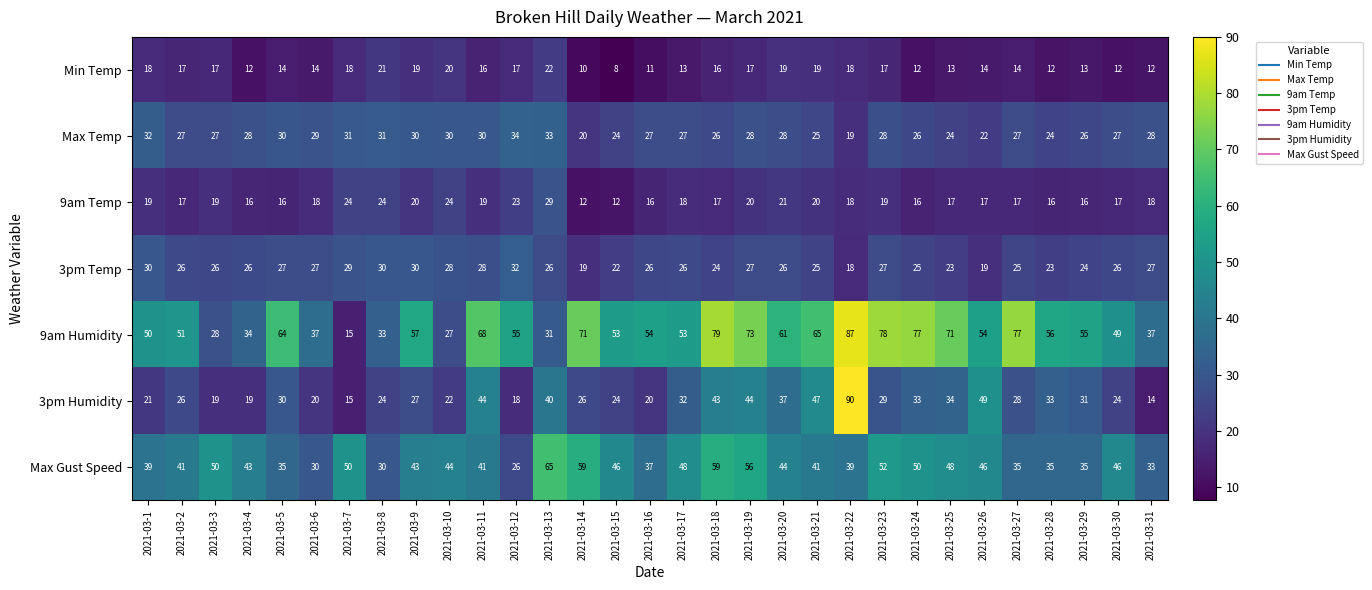

How many distinct data groups are displayed?

7